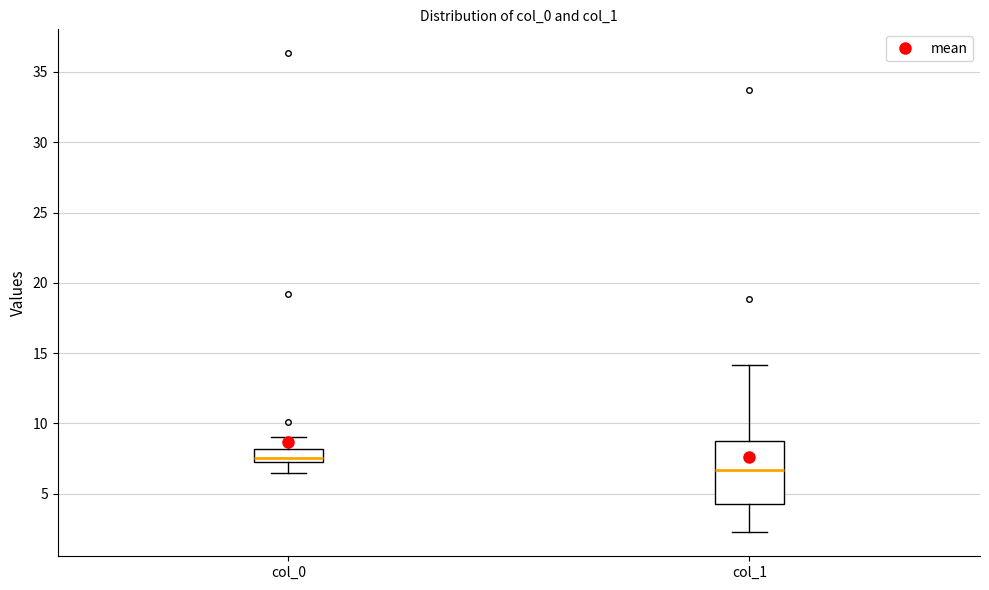

Where is the upper edge of the box for col_1 on the y-axis? The values are not printed on the chart, so give them approximately, as read against the axis.

9.0